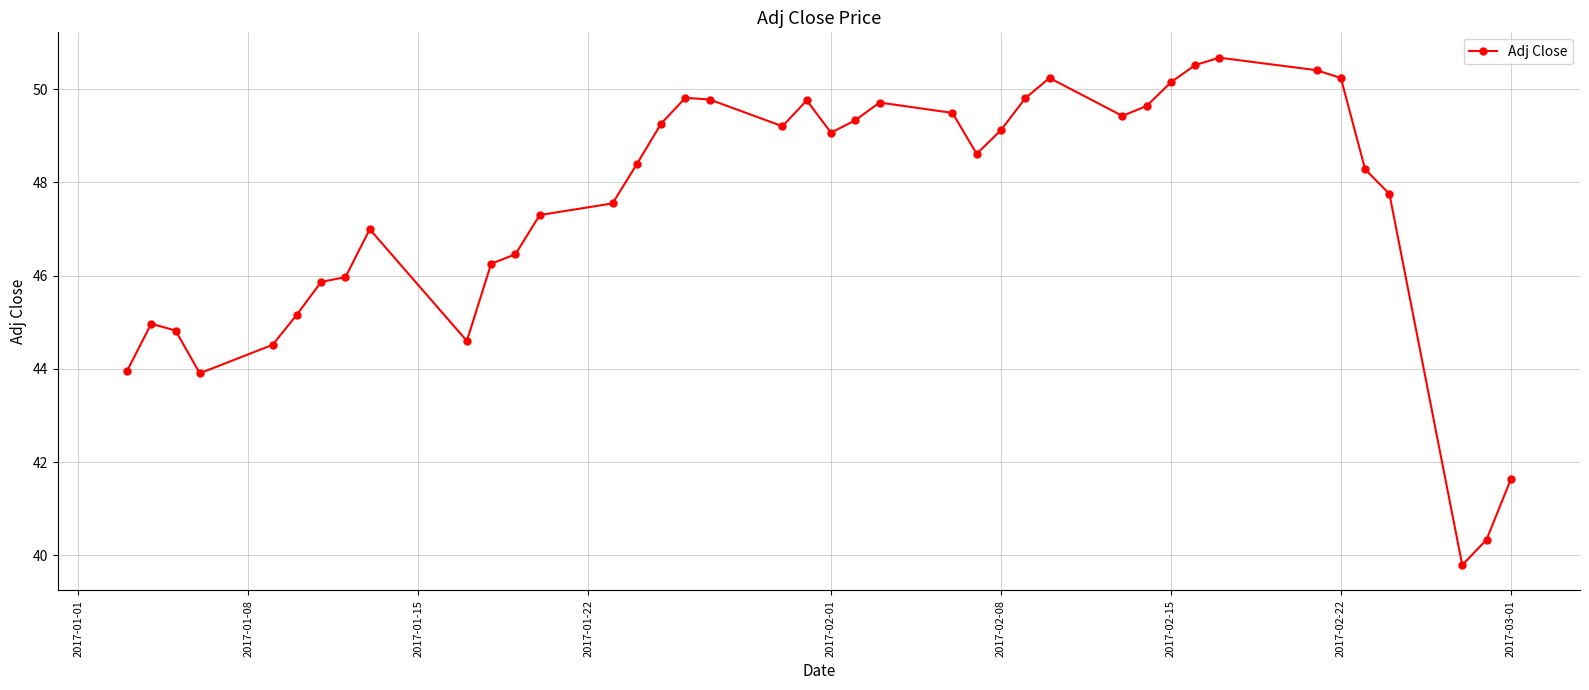

How many categories are shown in the chart?

40